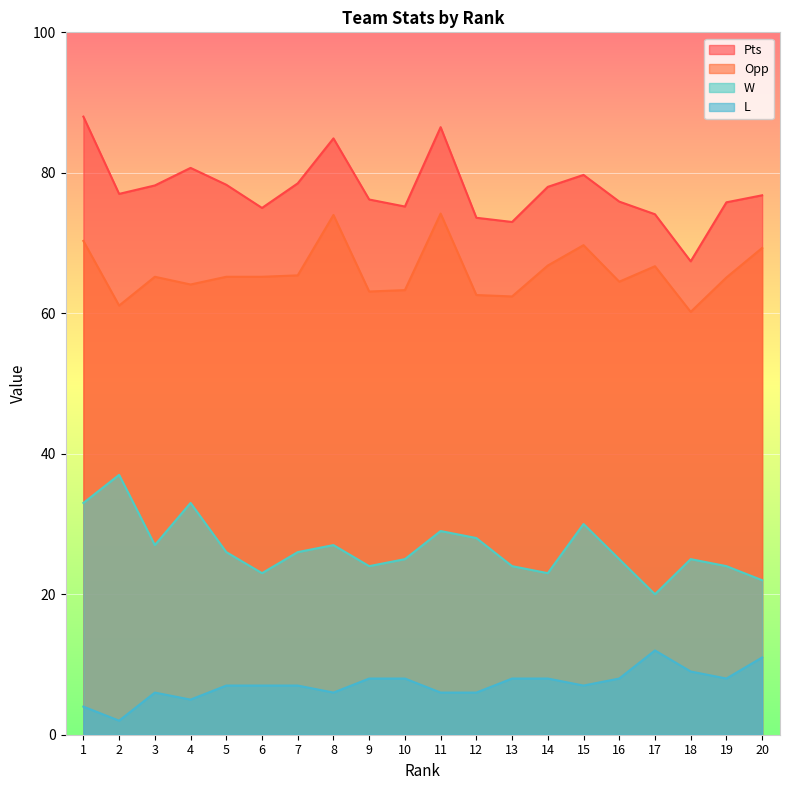

Rank the series by their maximum value, from lowest to highest.

L, W, Opp, Pts